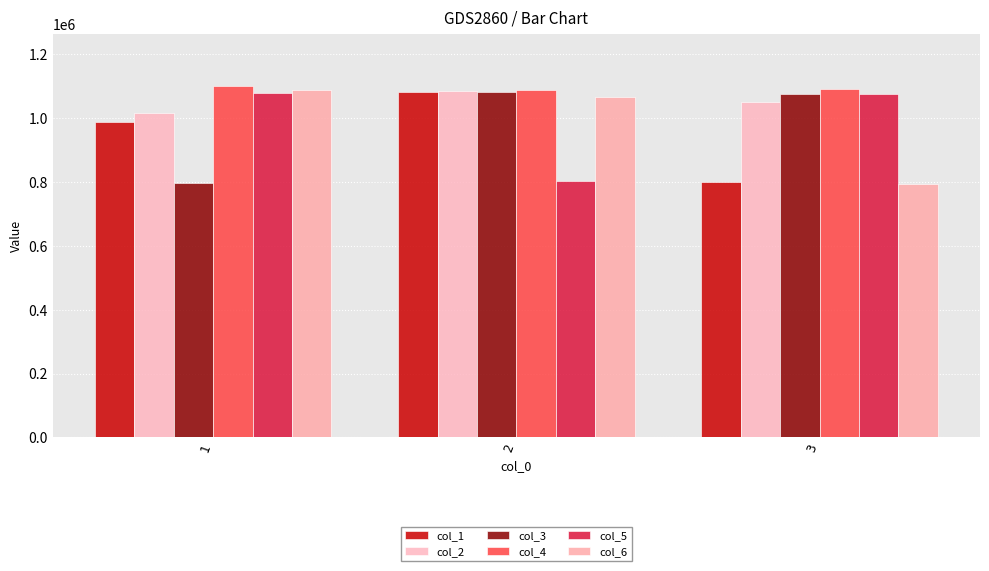

How many bars are there in each group?

6